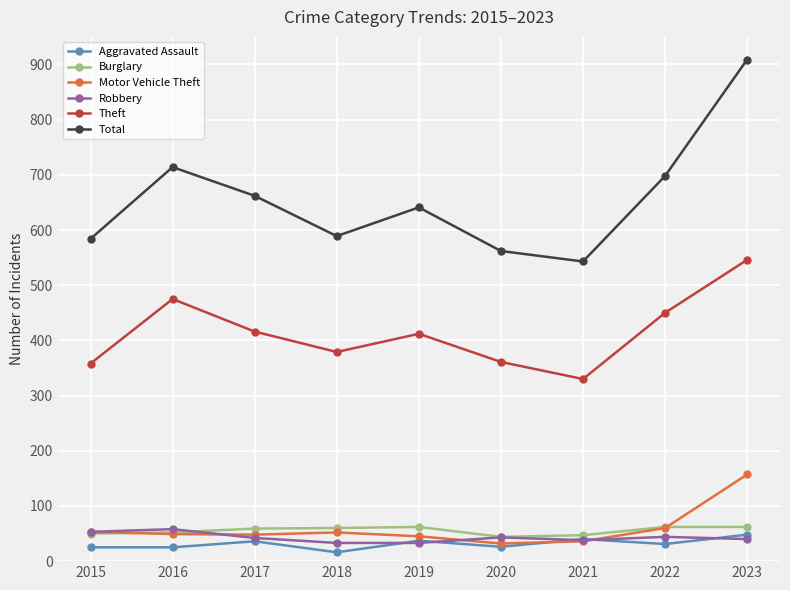

What is the value of the Burglary point at the 6th from the left?

44